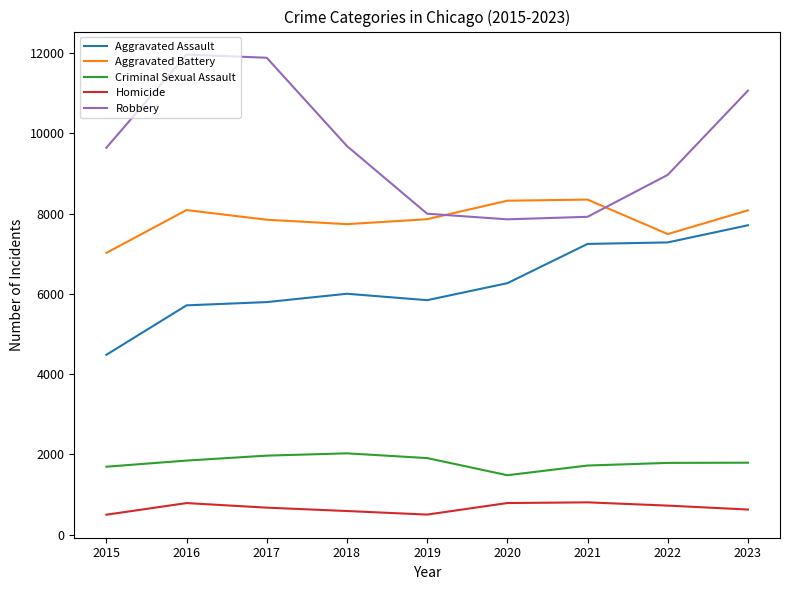

At which category is the sum across all series the highest?

2023